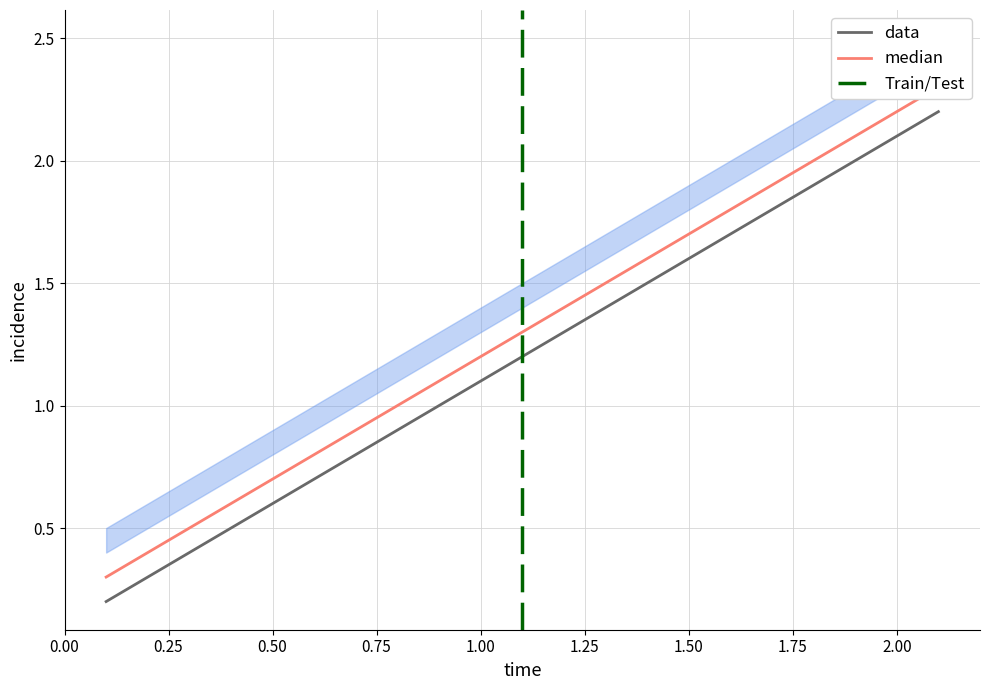

Reading right to left, transcribe all the data shown in this chart.

col_1: 2.1=2.2	1.1=1.2	0.1=0.2
col_2: 2.1=2.3	1.1=1.3	0.1=0.3